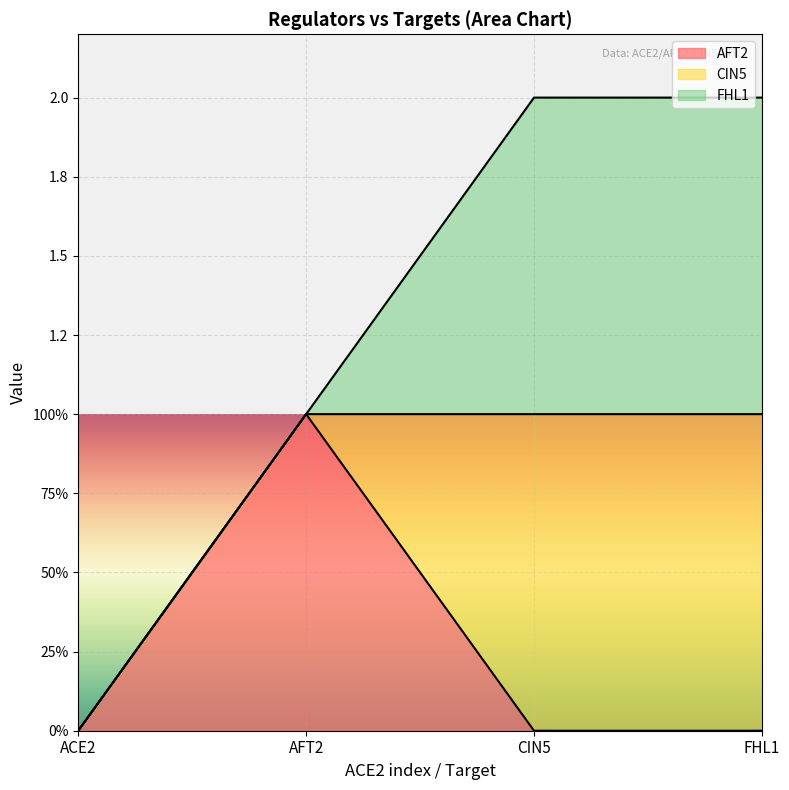

The value of AFT2 at FHL1 is 0. True or false?

False